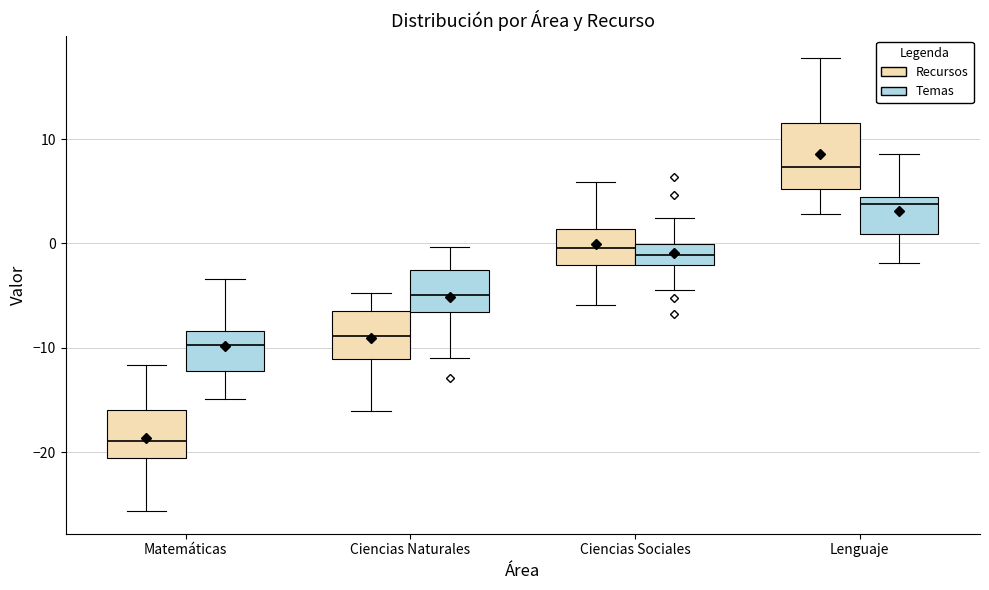

Which box is the tallest, from its lower edge to its upper edge?

Lenguaje (Recursos)